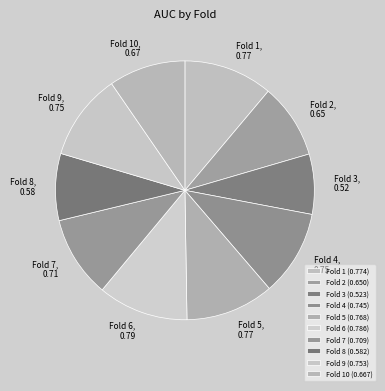

Is there a majority slice in this chart?

No